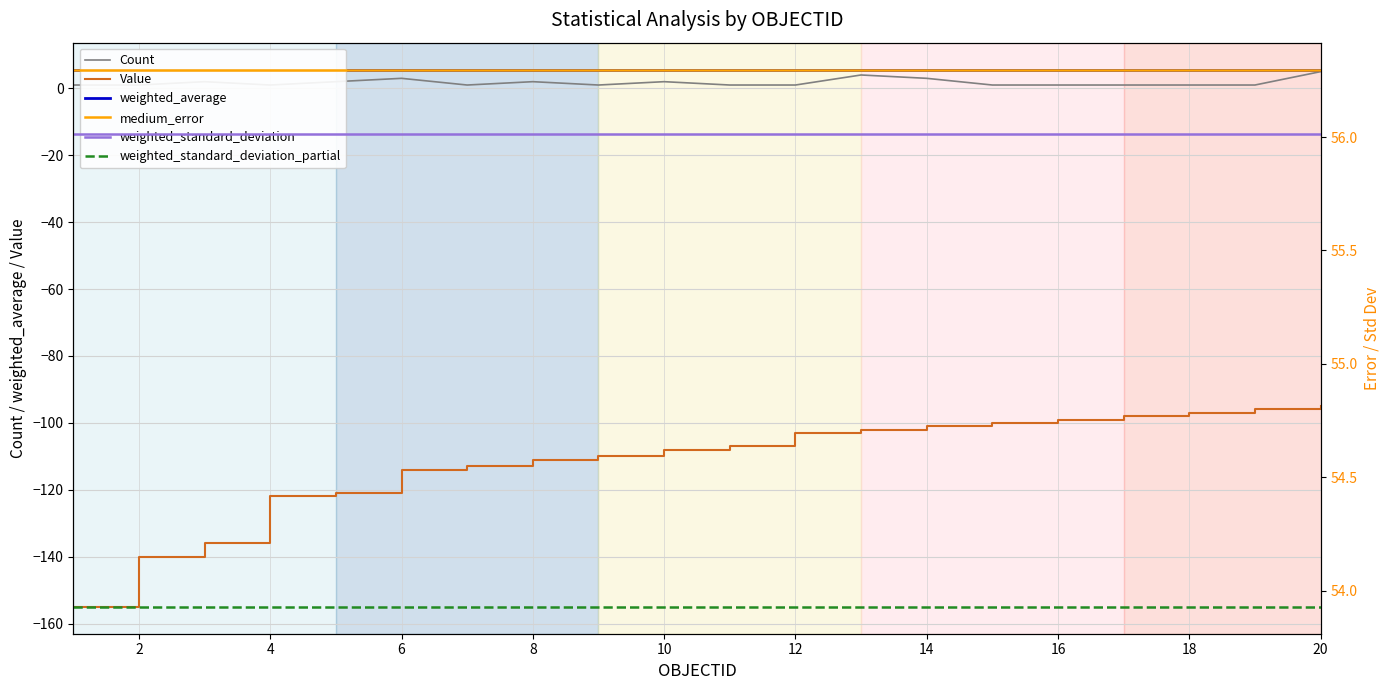

What are all the series names shown in the legend?

Count, Value, weighted_average, medium_error, weighted_standard_deviation, weighted_standard_deviation_partial